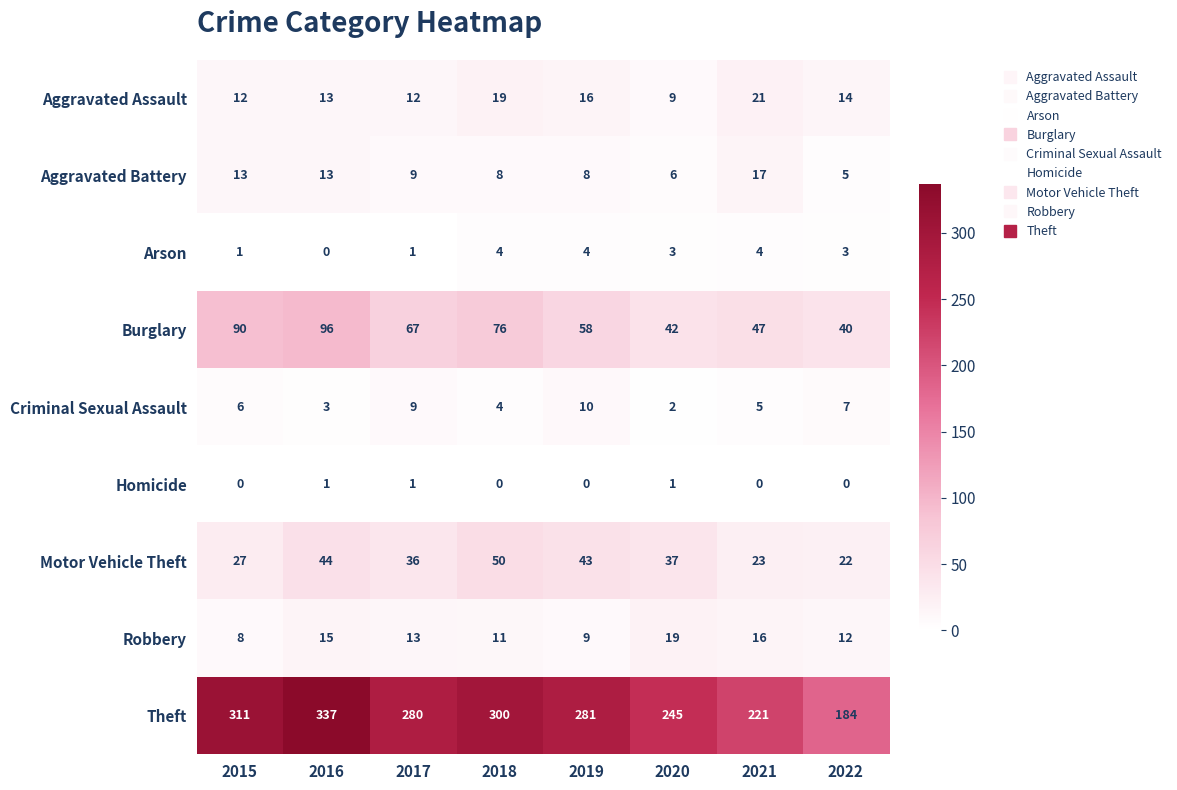

At how many categories does at least one series exceed 19?

8